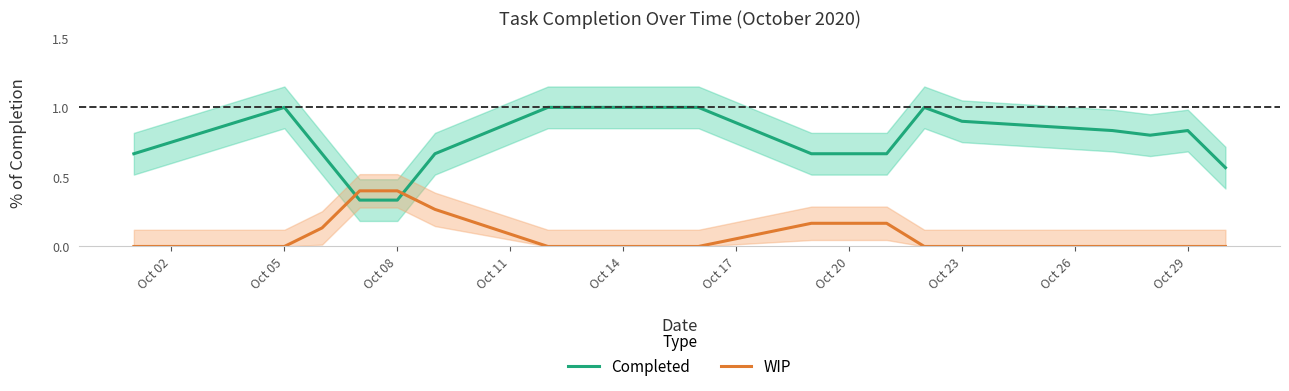

What is the maximum value shown in the chart?

1.0